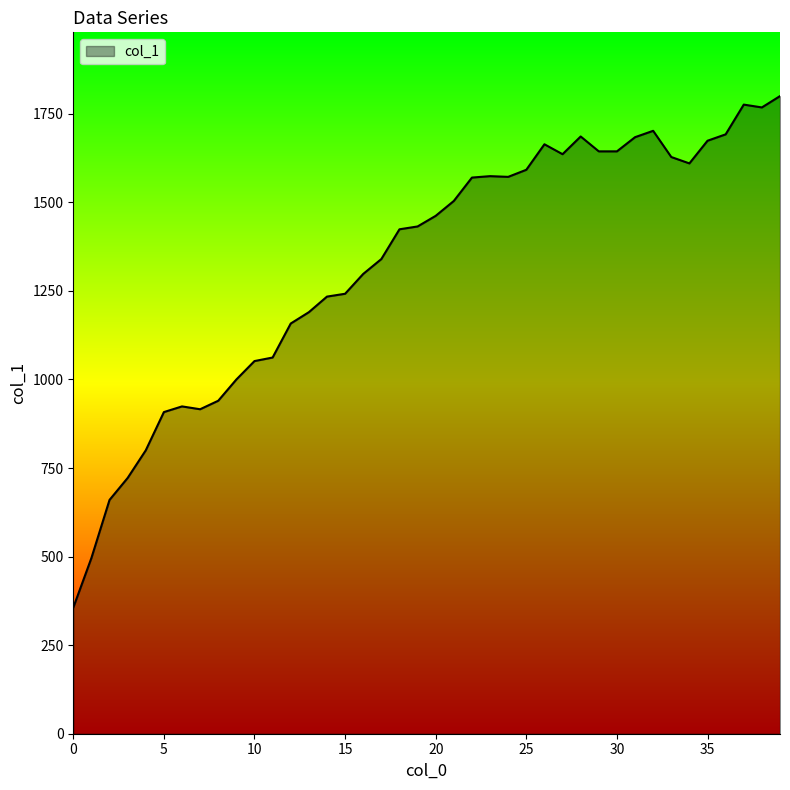

What is the maximum value shown in the chart?

1800